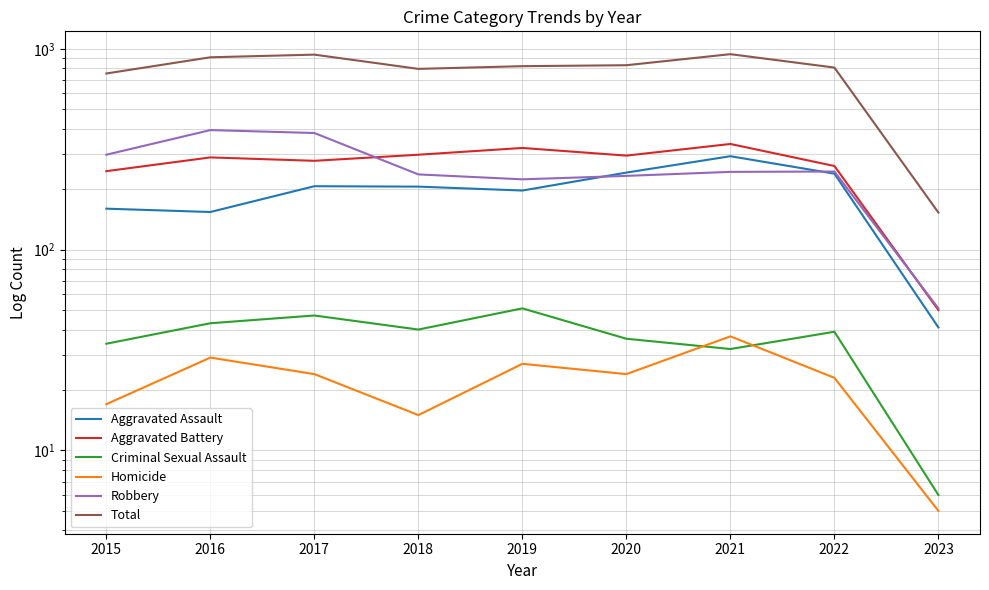

Reading right to left, what are all the values shown in this chart?

Aggravated Assault: 41	239	292	242	197	206	207	154	160
Aggravated Battery: 50	261	336	294	321	297	277	288	246
Criminal Sexual Assault: 6	39	32	36	51	40	47	43	34
Homicide: 5	23	37	24	27	15	24	29	17
Robbery: 51	245	244	233	224	237	381	394	297
Total: 153	807	941	829	820	795	936	908	754